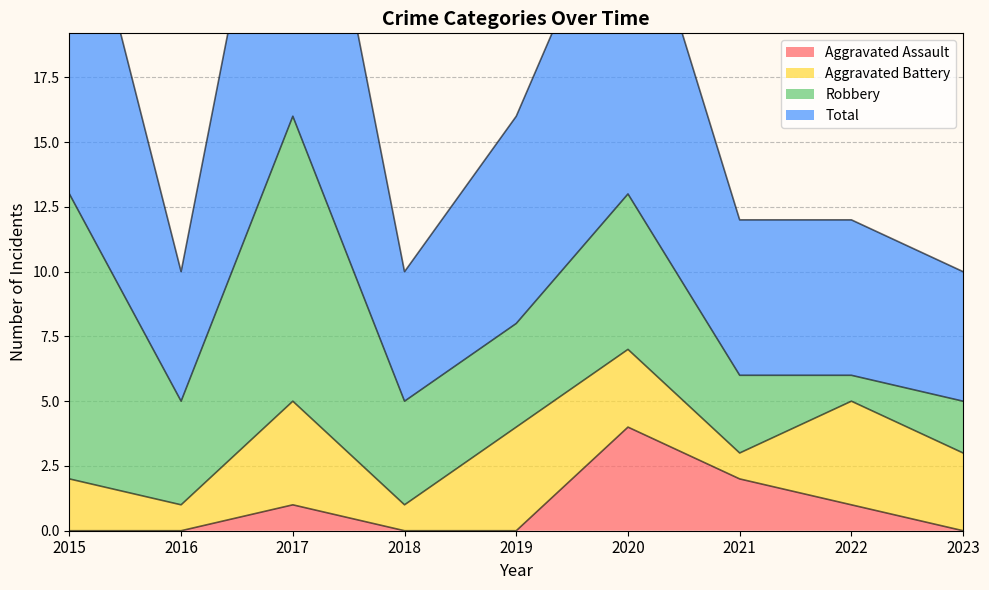

True or false: Total has more than 2 interior local peaks.

False